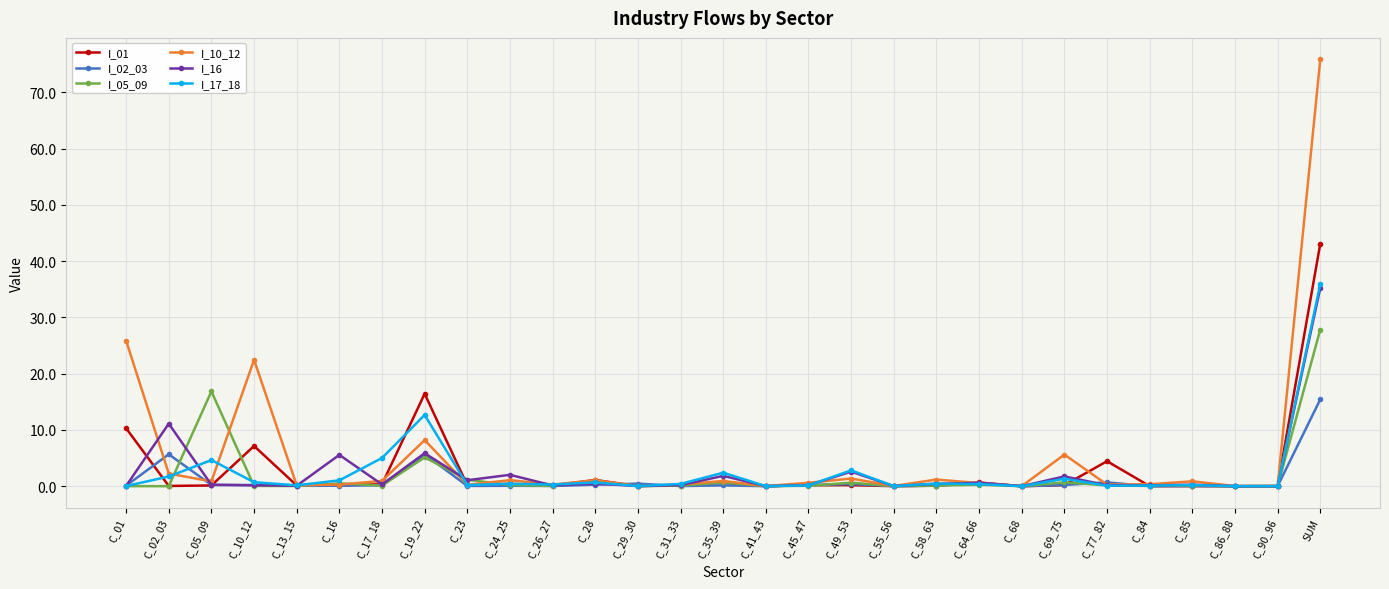

In I_16, how many points are lower than both neighbors (excluding endpoints)?

10